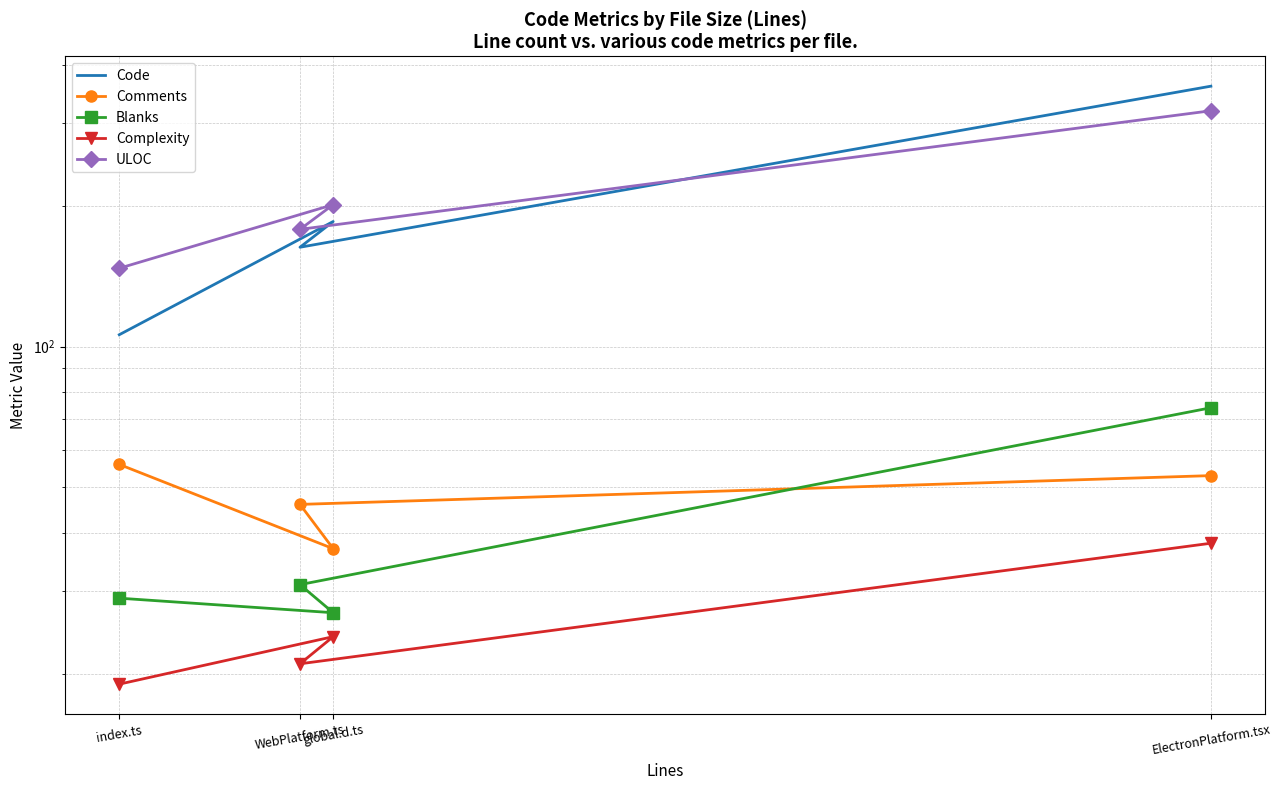

What is the difference between the second highest and second lowest values in the Comments series?

7